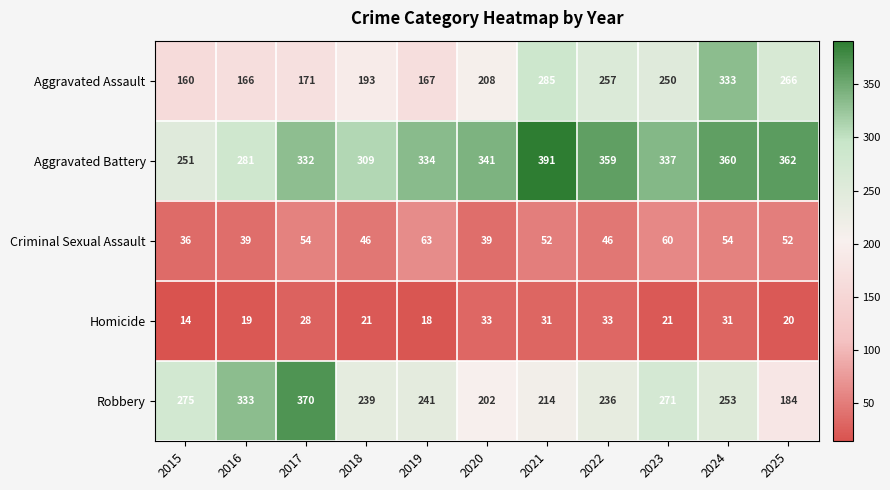

At which category is the sum across all series the highest?

2024